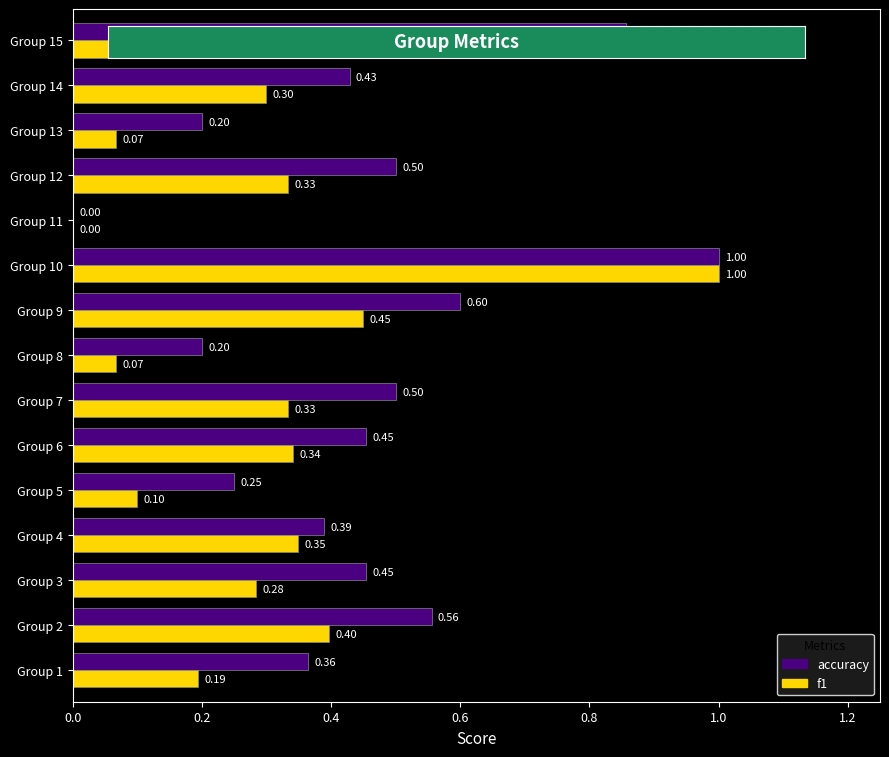

What is the sum of the accuracy values at Group 7 and Group 9?

1.1